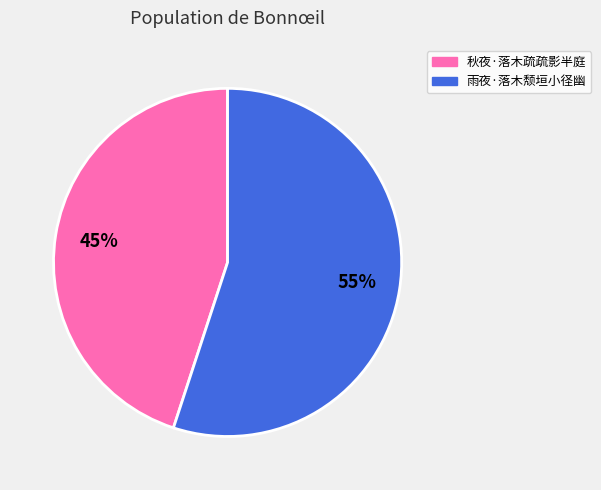

To the nearest percent, what portion does 秋夜·落木疏疏影半庭 represent?

45%